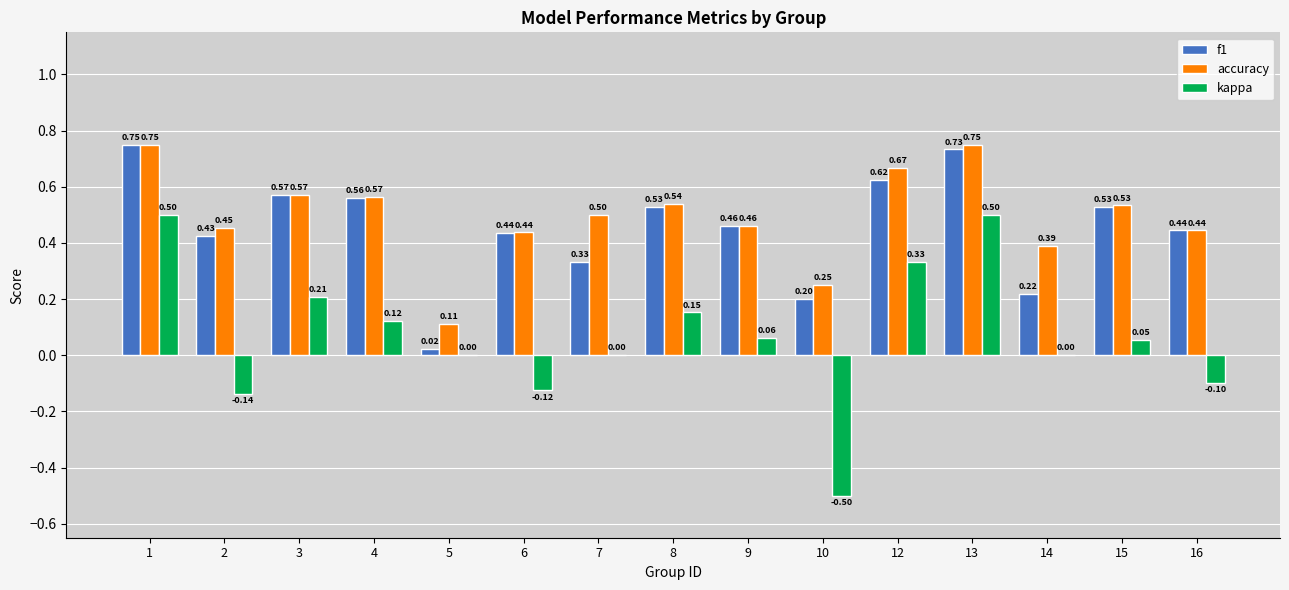

Which series has the largest total across all categories?

accuracy